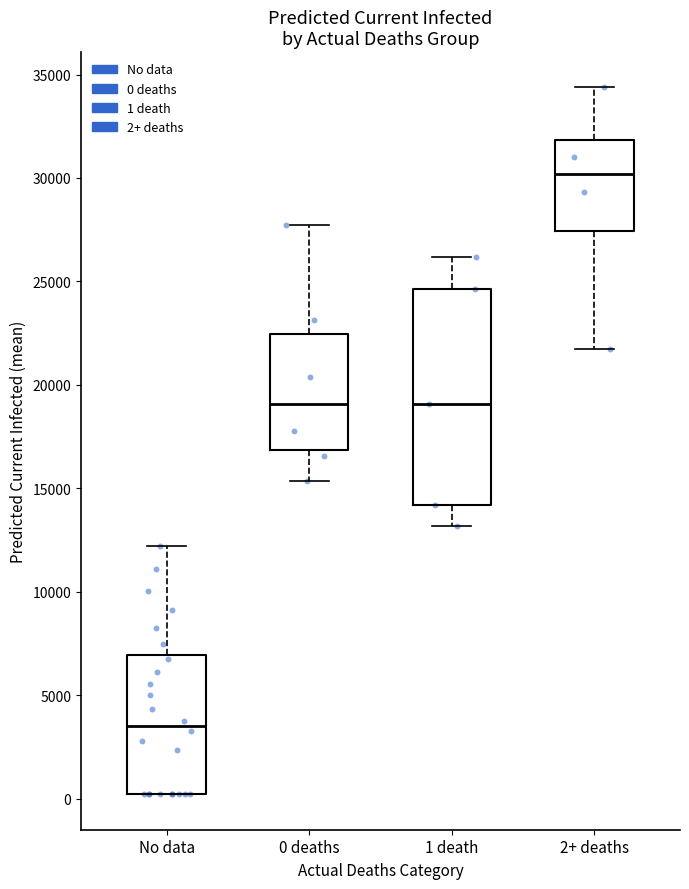

Where does the lower whisker of the box for 0 deaths end on the y-axis? The values are not printed on the chart, so give them approximately, as read against the axis.

15500